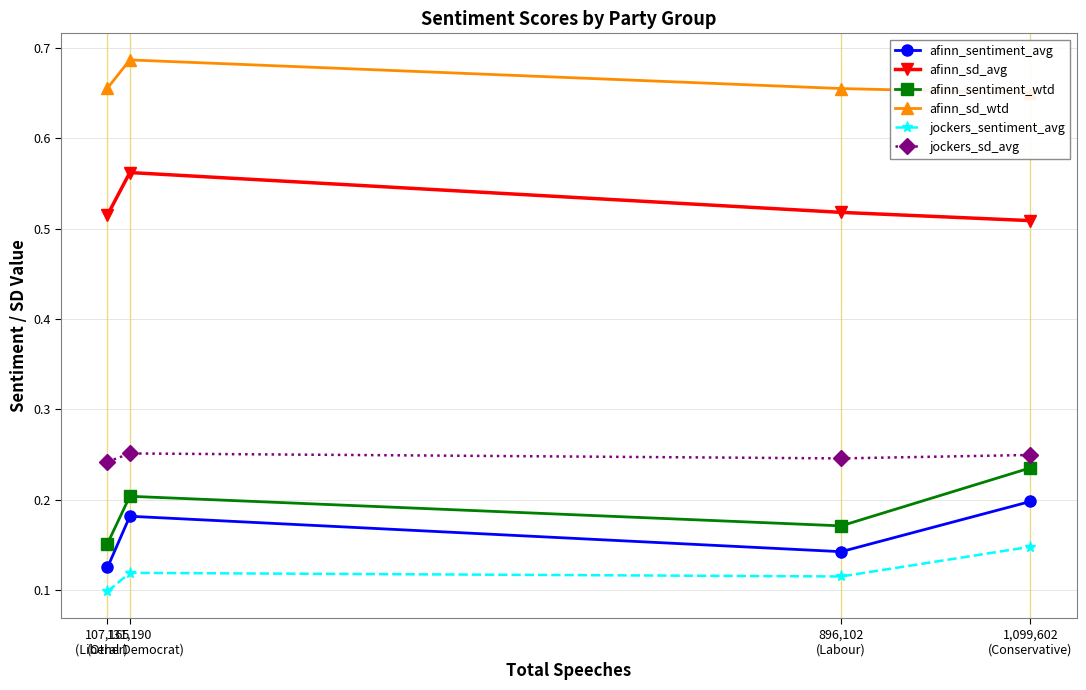

True or false: afinn_sd_wtd has a value of 0.7 at 107,165
(Other).

True